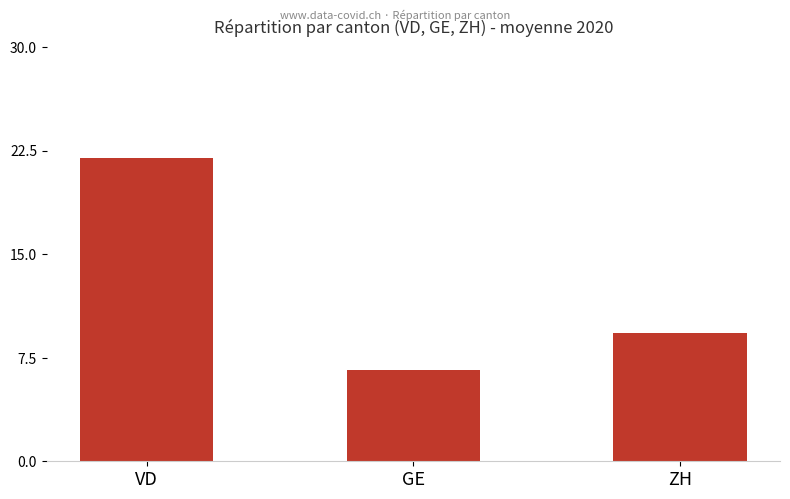

At which category does the chart reach its minimum across all series?

GE